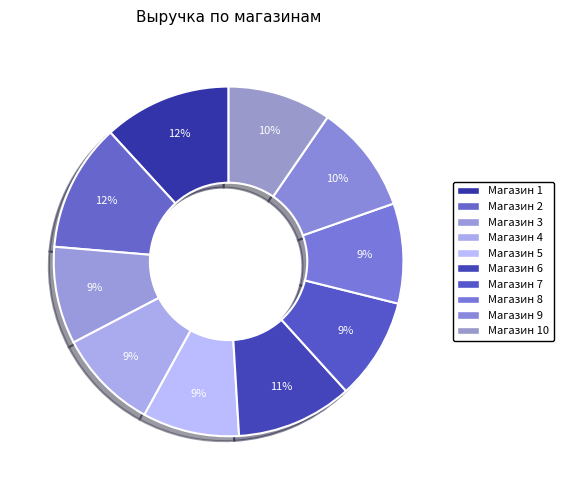

Does any single category account for the majority?

No